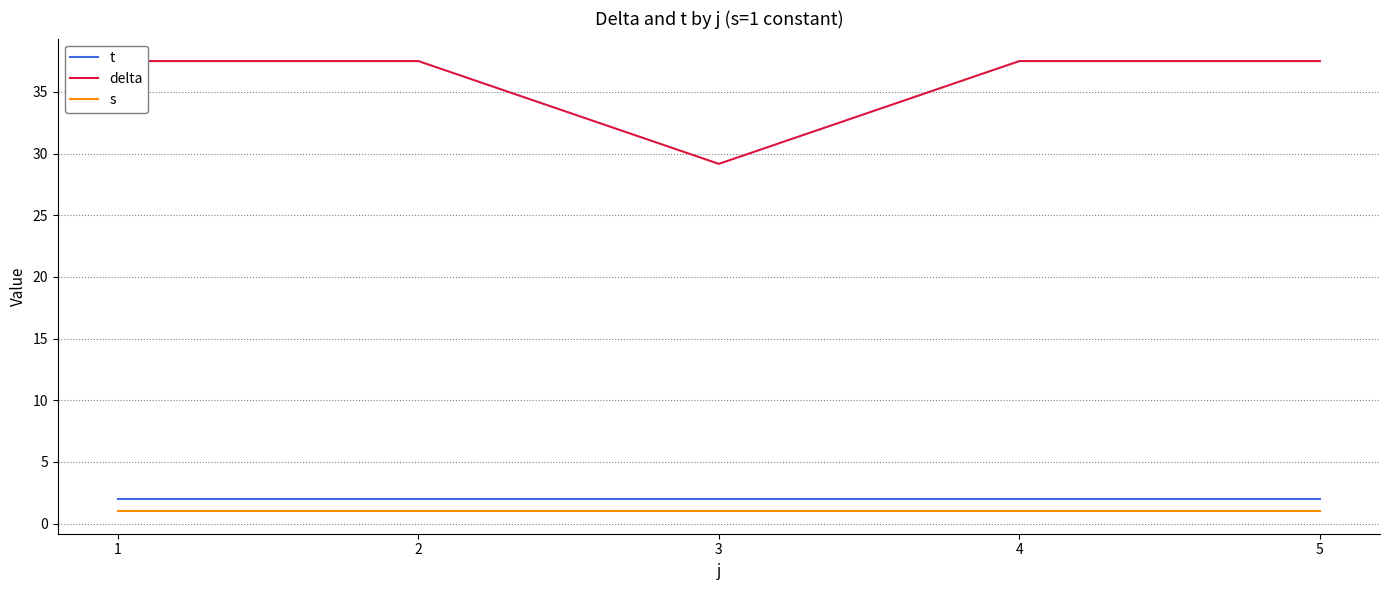

In delta, how many points are lower than both neighbors (excluding endpoints)?

1